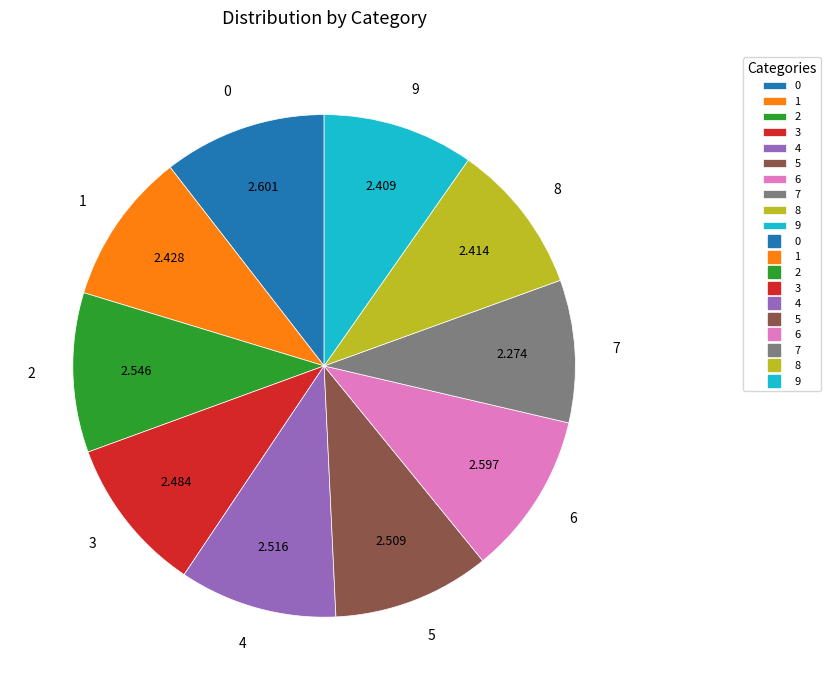

How many segments does this pie chart have?

10